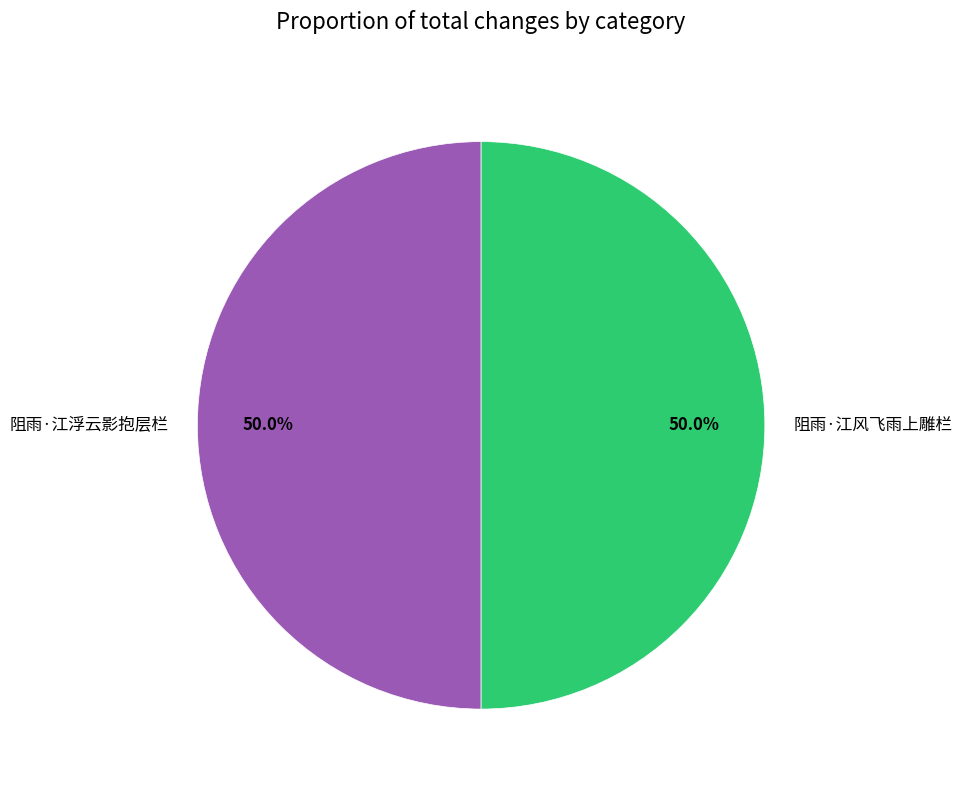

The 阻雨·江浮云影抱层栏 slice represents 50% of the pie. True or false?

True